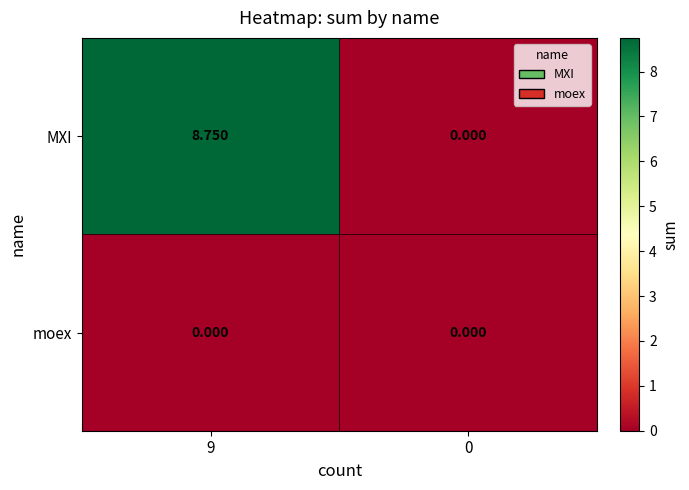

Which series has the widest spread of values?

MXI